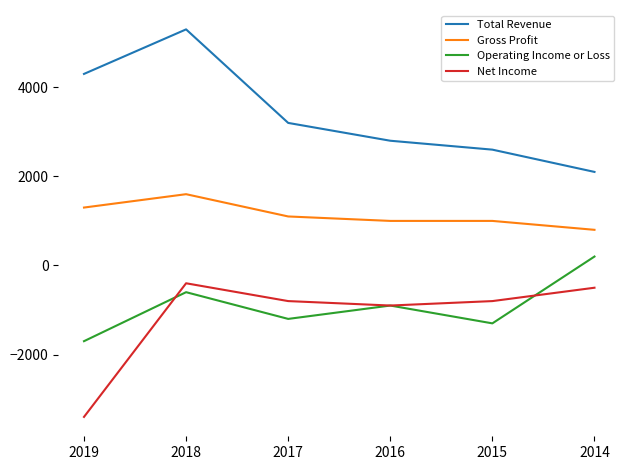

How many interior local peaks does the Net Income series have?

1